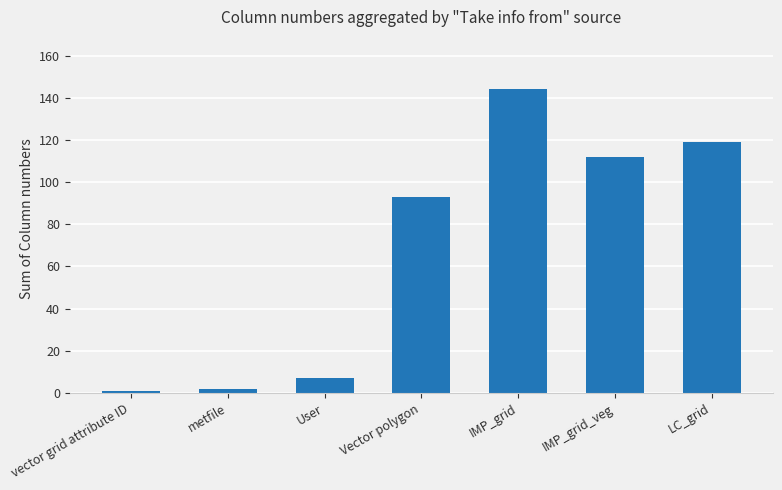

What is the label of the 4th bar from the left?

Vector polygon